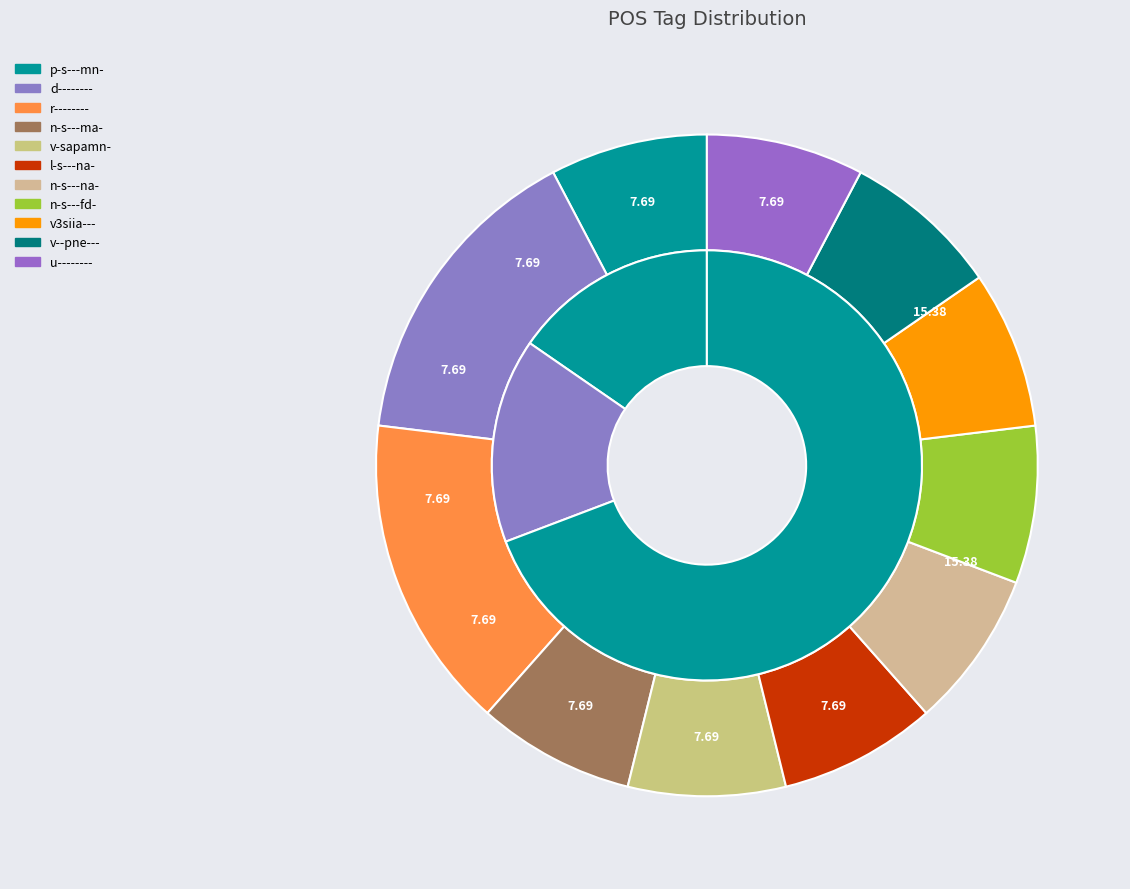

Combined, do n-s---na- and p-s---mn- account for over 50%?

No